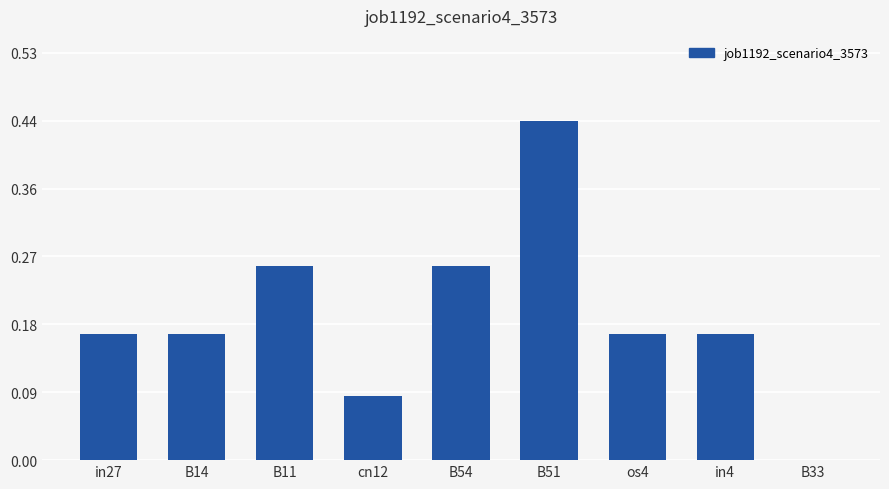

How many values are between 0 and 1?

9